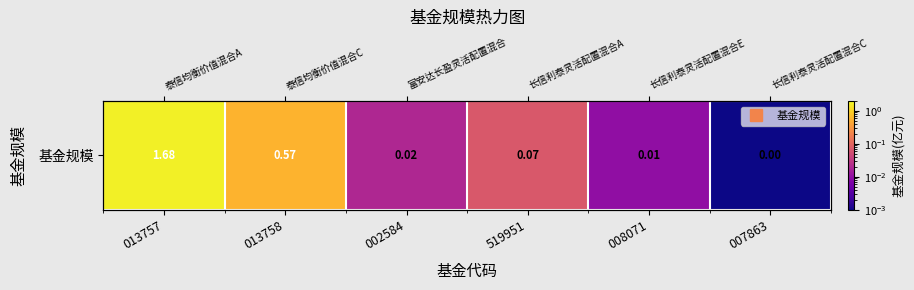

The chart shows a value of 0.0 at 002584. True or false?

True